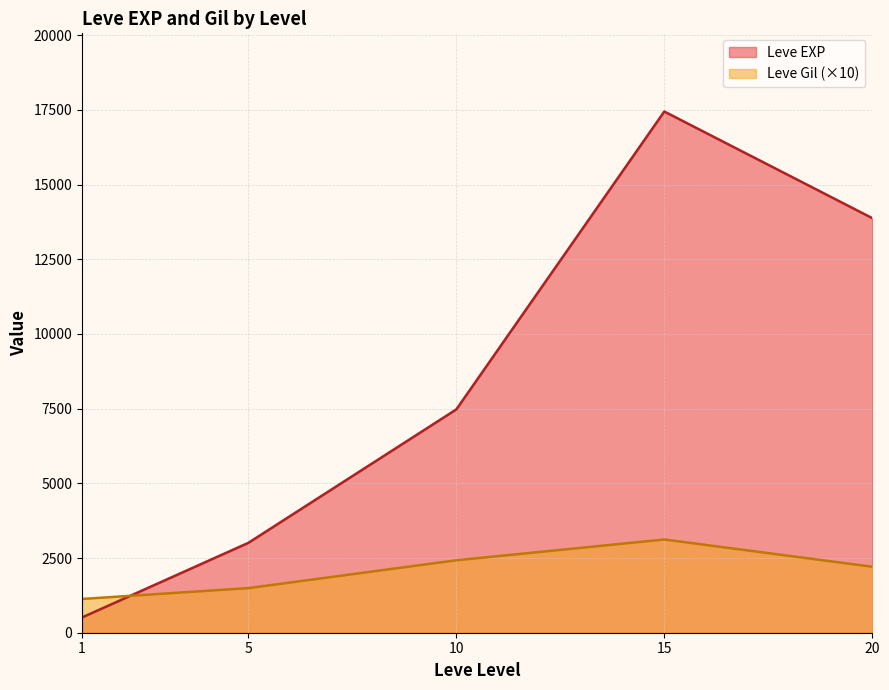

The Leve Gil series shows 429 at 10. True or false?

False